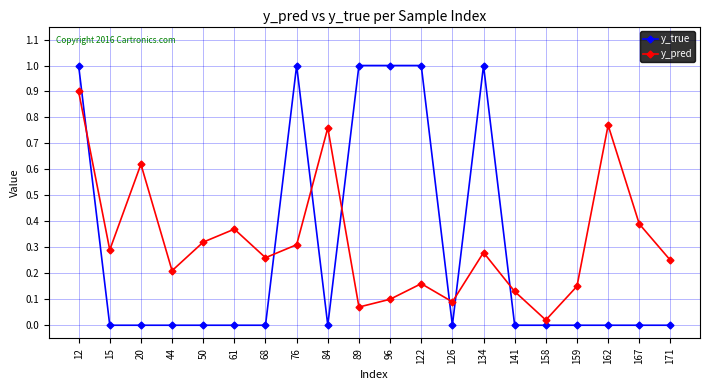

How many series are shown in this chart?

2